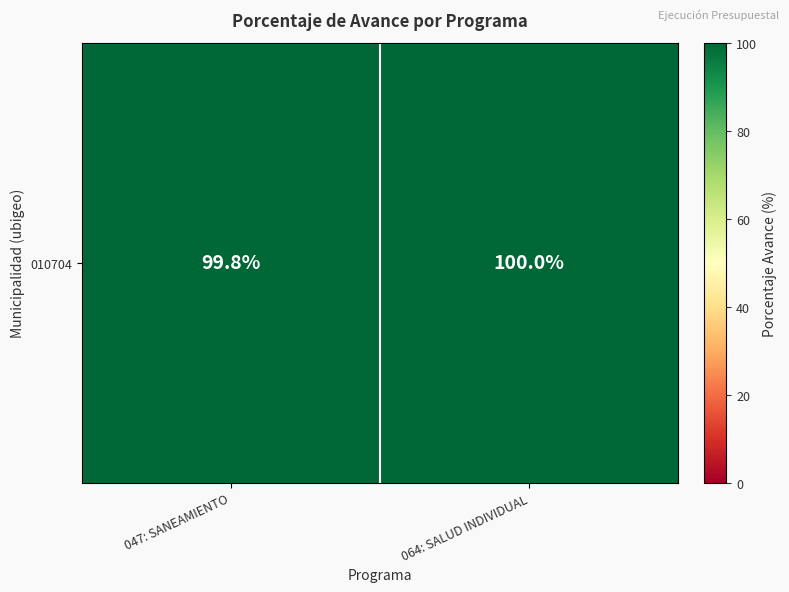

Approximately how many times larger is the value at 047: SANEAMIENTO compared to 064: SALUD INDIVIDUAL?

1.0